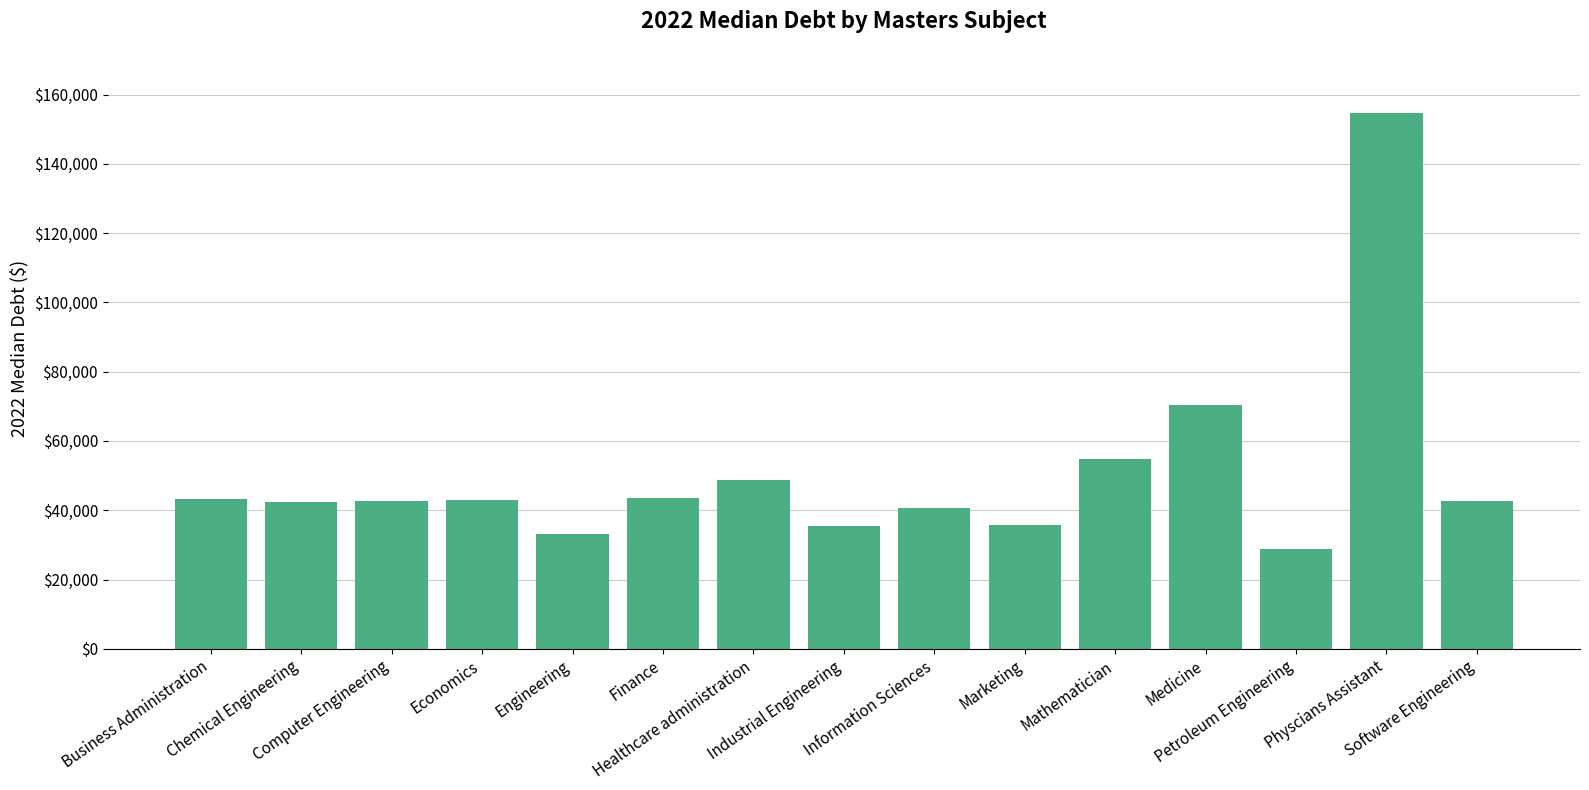

What is the average value?

50672